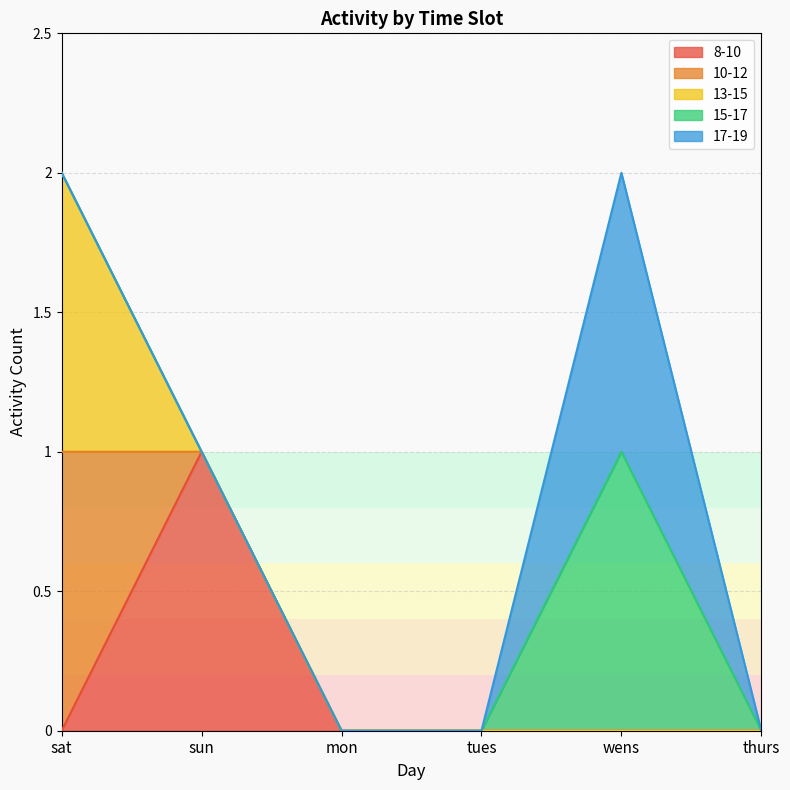

What is the difference between the 15-17 values at wens and thurs?

1